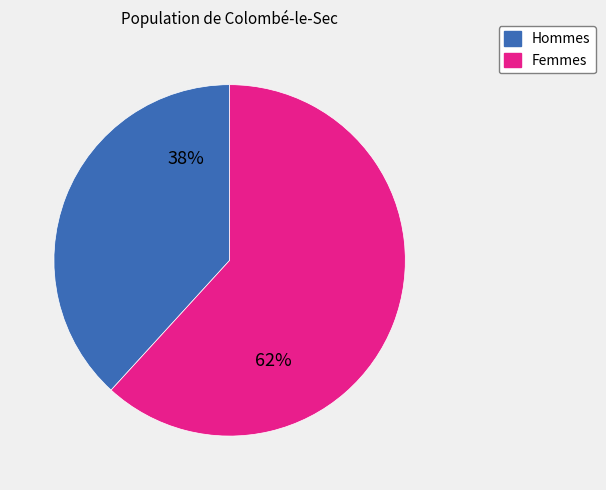

Is there a majority slice in this chart?

Yes